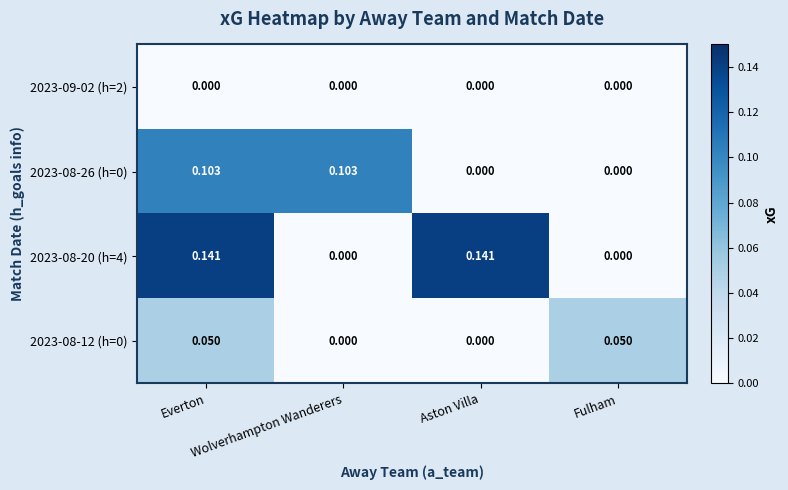

How many data points does each series have?

4